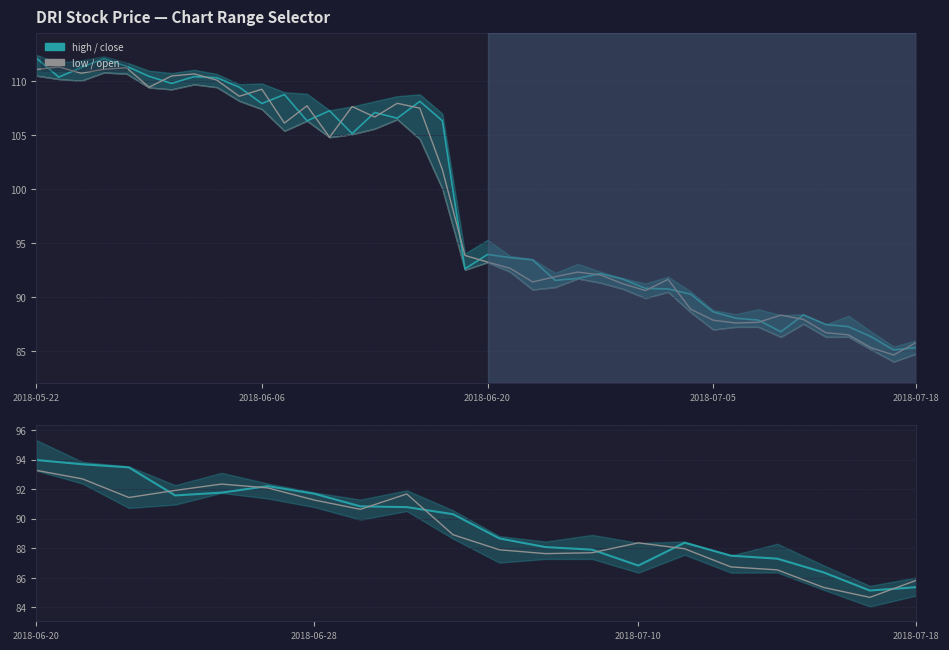

What is the value of the close point at the 18th from the left?

86.4